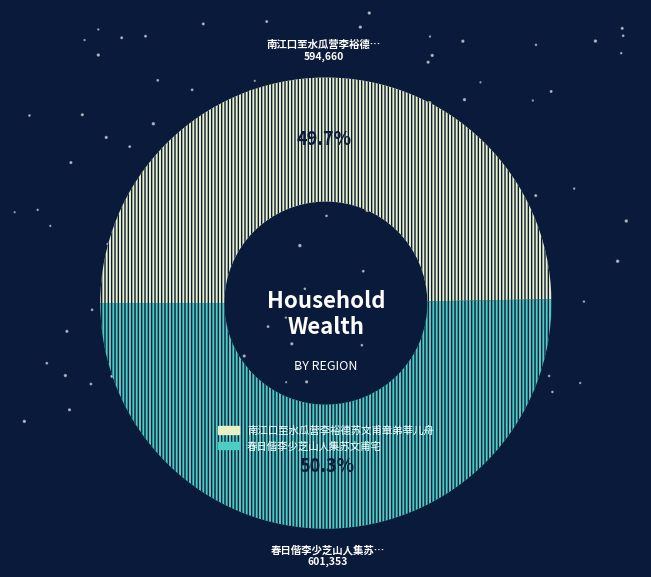

True or false: 南江口至水瓜营李裕德苏文甫章弟莘儿舟饮 accounts for 63% of the total.

False